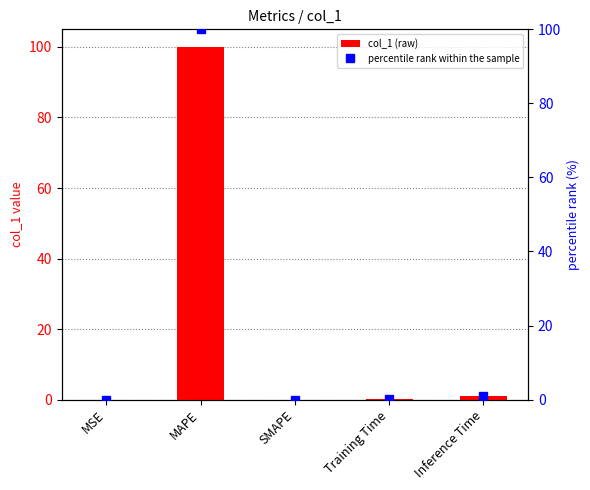

How many values in col_1 (raw) are above zero?

4